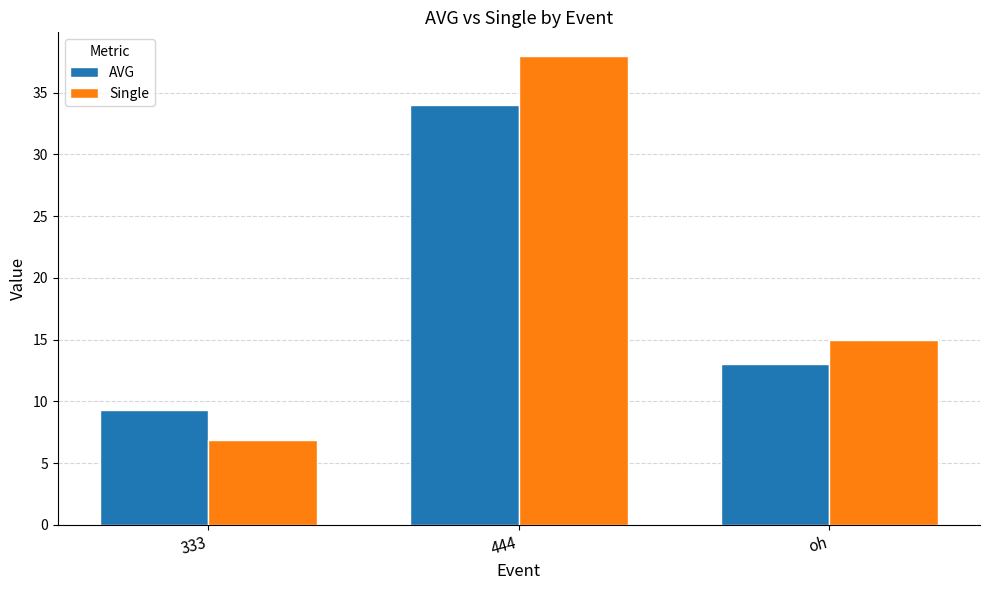

How many bars are there in each group?

2